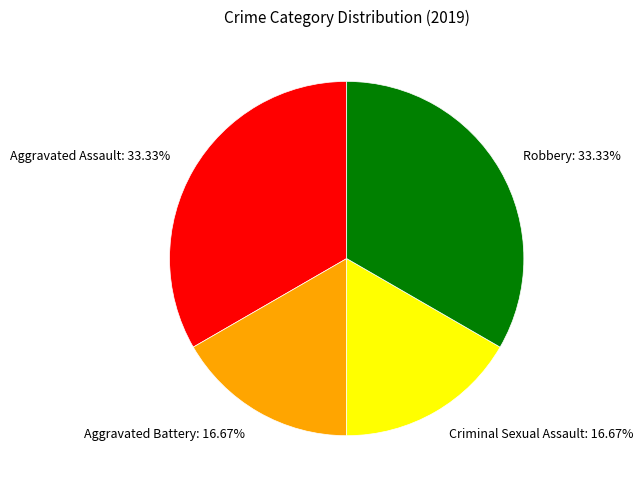

What percentage is the Aggravated Battery slice, to the nearest percent?

17%